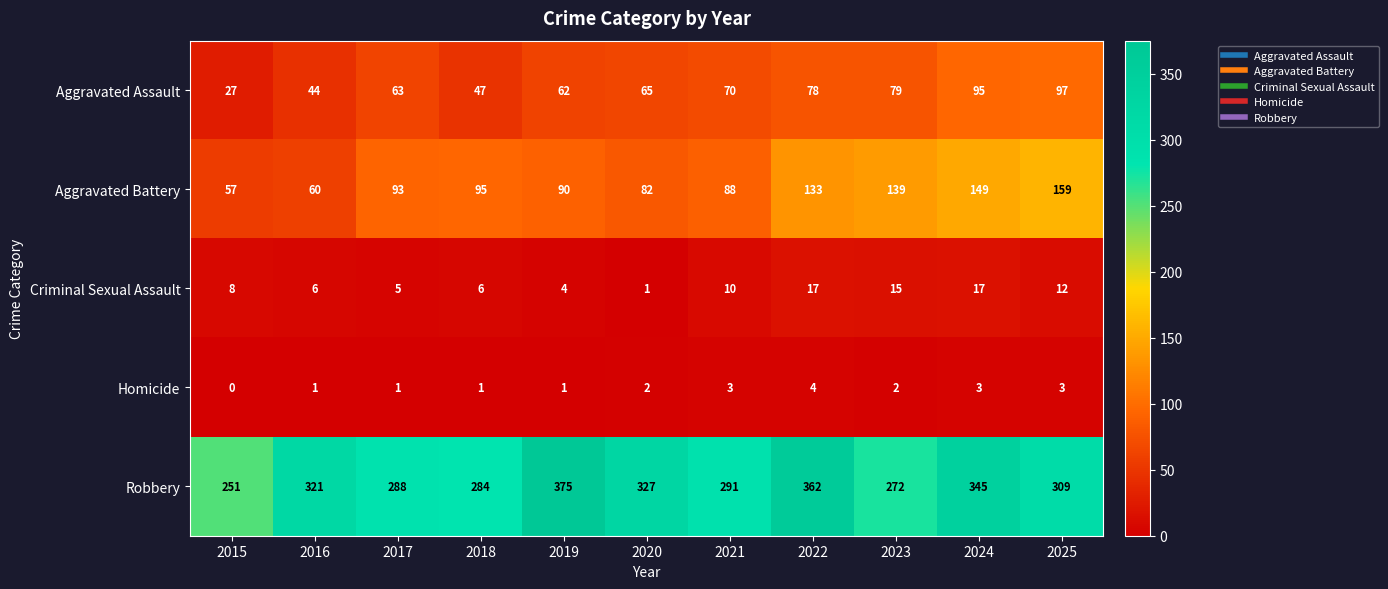

What is the difference between the second highest and minimum values in the Homicide series?

3